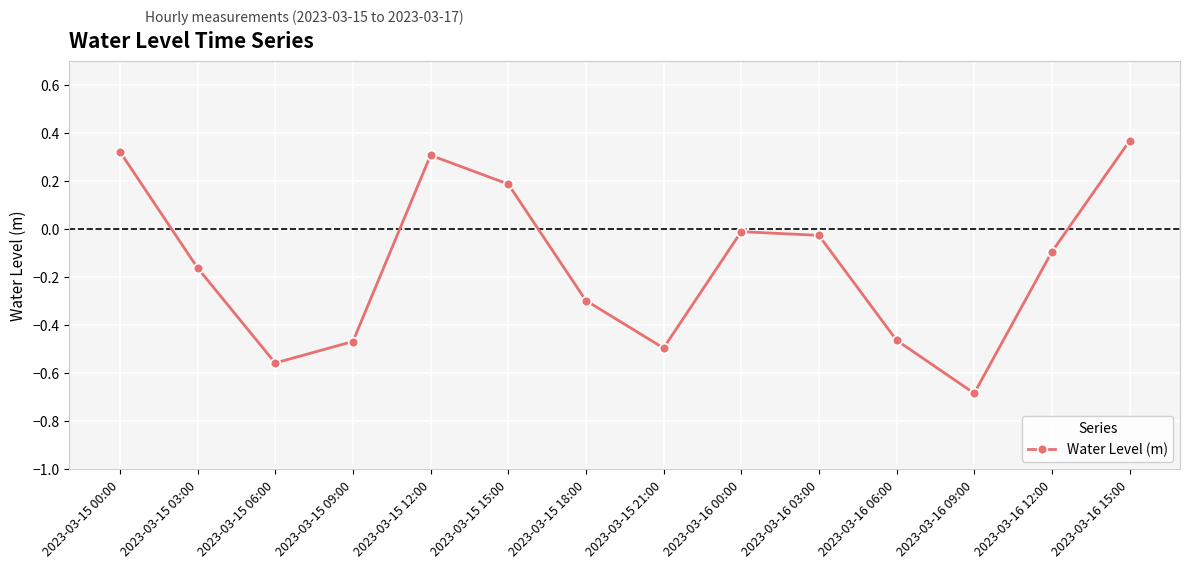

How many values are above zero?

4